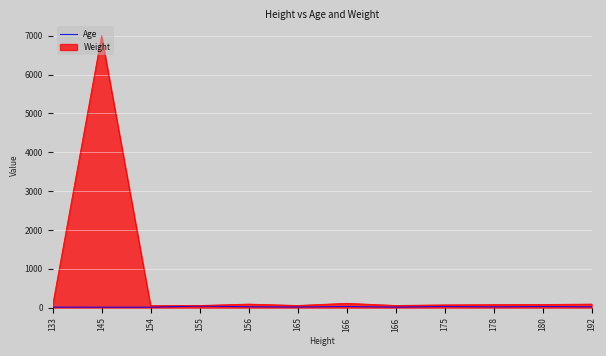

Does the chart display data point markers on the line(s)?

No